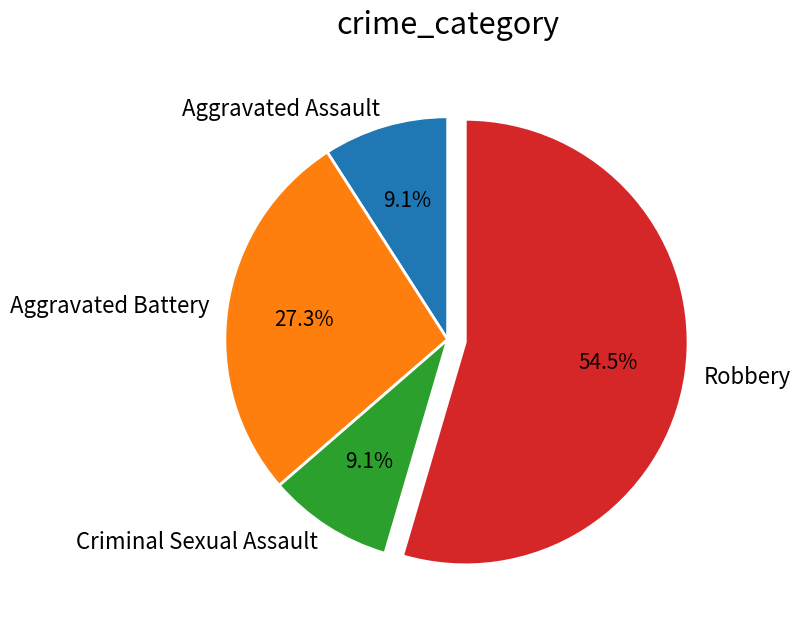

How many slices are in this pie chart?

4